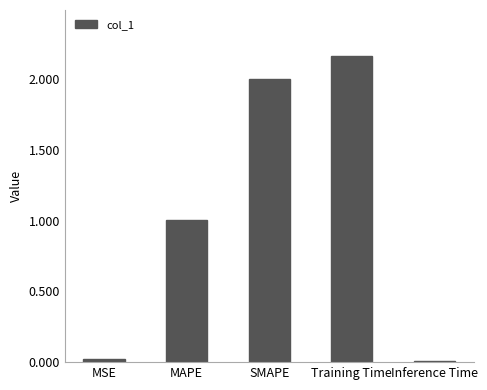

What position from the left is MAPE?

2